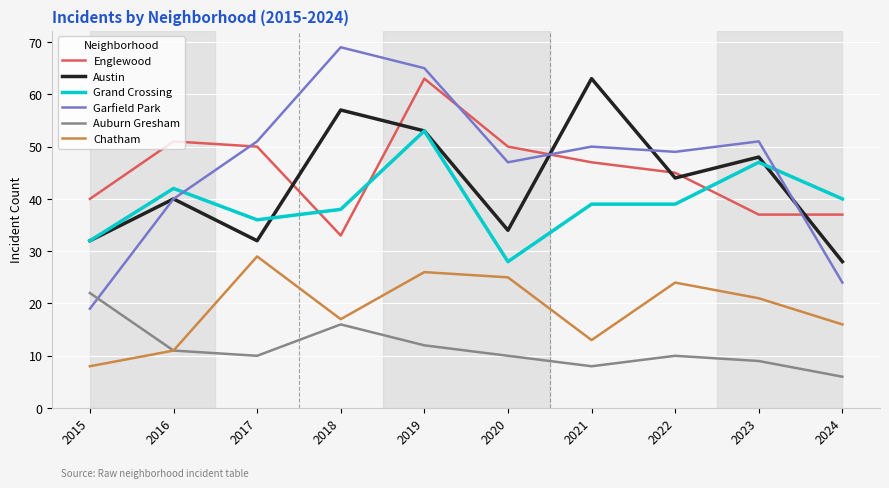

The Grand Crossing series shows 48 at 2015. True or false?

False